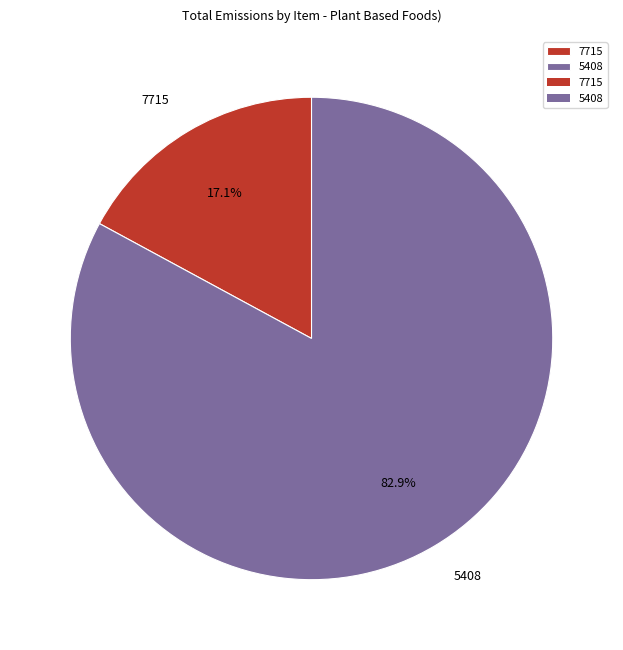

Rank the categories by value from highest to lowest.

5408, 7715